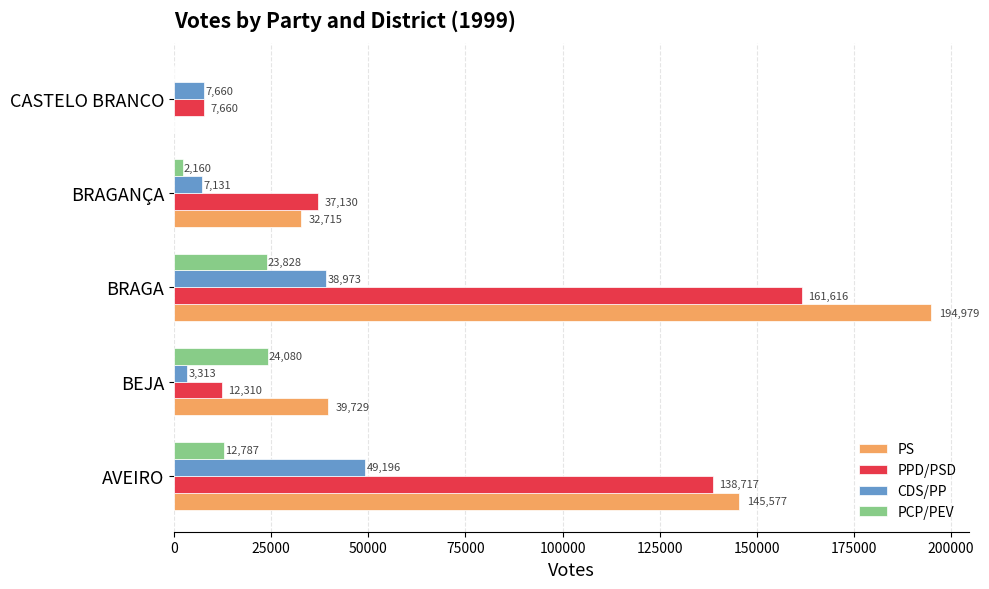

What is the total value across all series at BRAGANÇA?

79136